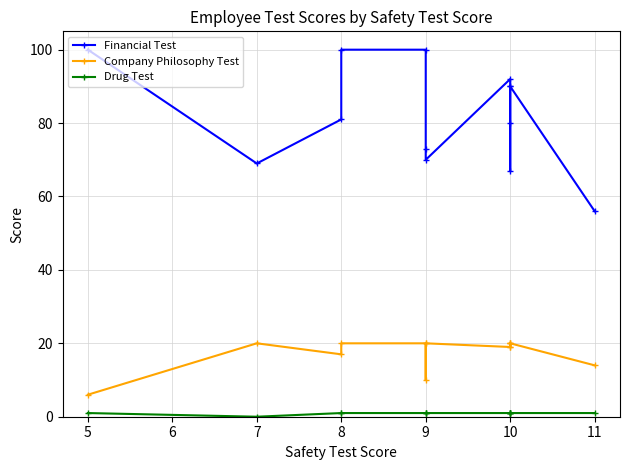

How many data points does each series have?

13